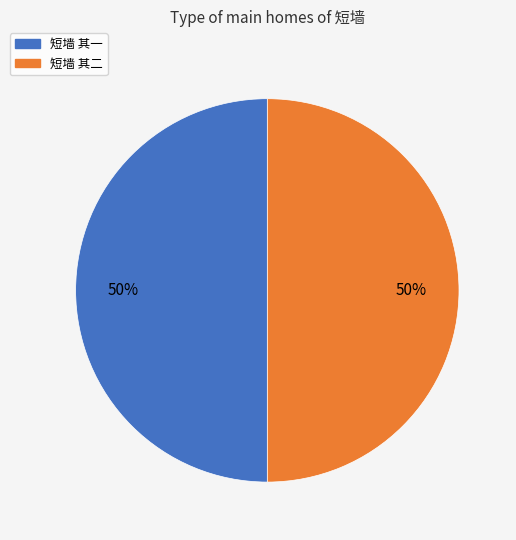

To the nearest percent, what percentage of the pie is 短墙 其一?

50%